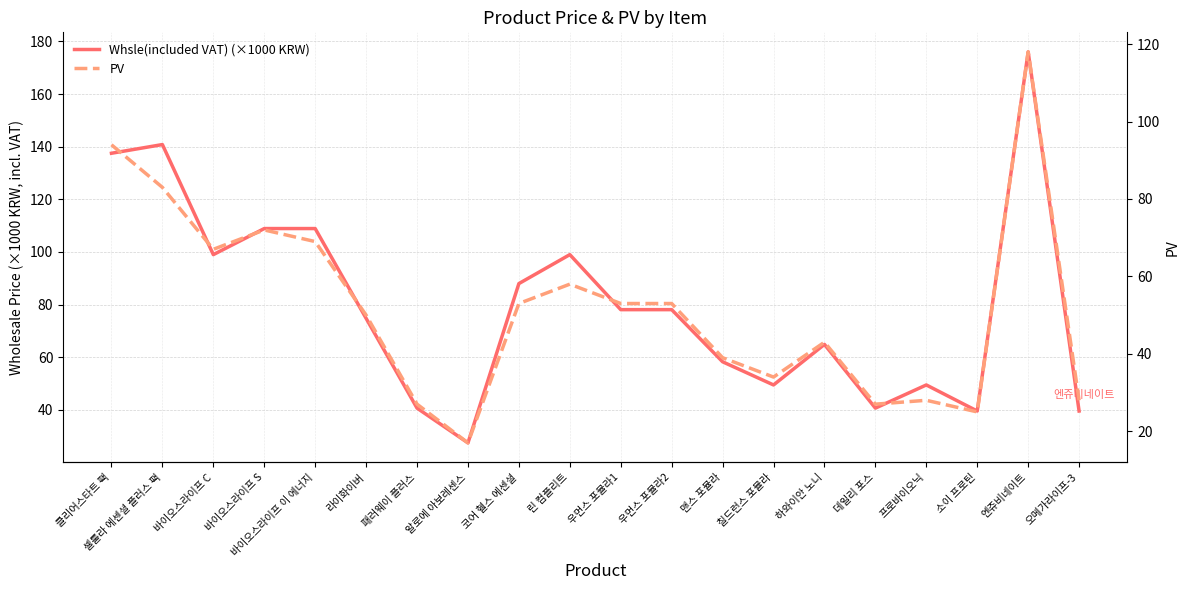

Which category has the lowest value in the Whsle(included VAT) (×1000 KRW) series?

알로에 아보레센스